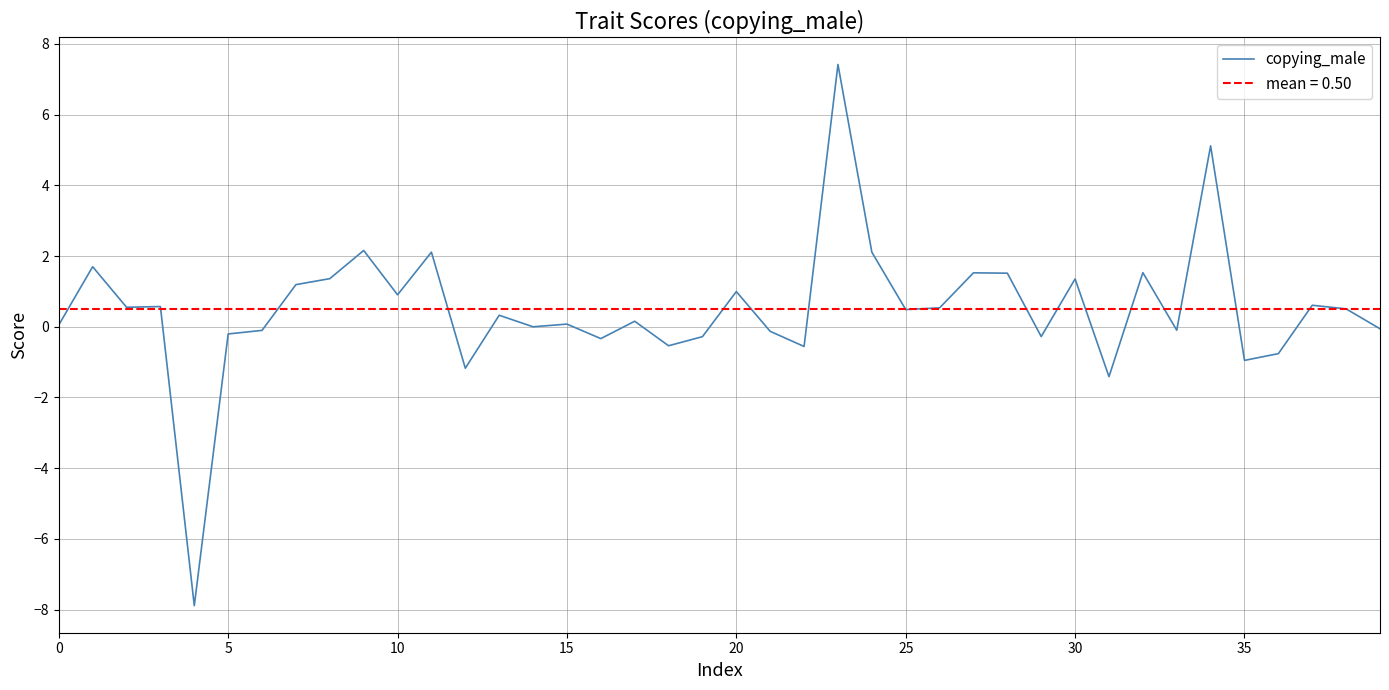

The chart shows a value of 2.8 at 23. True or false?

False